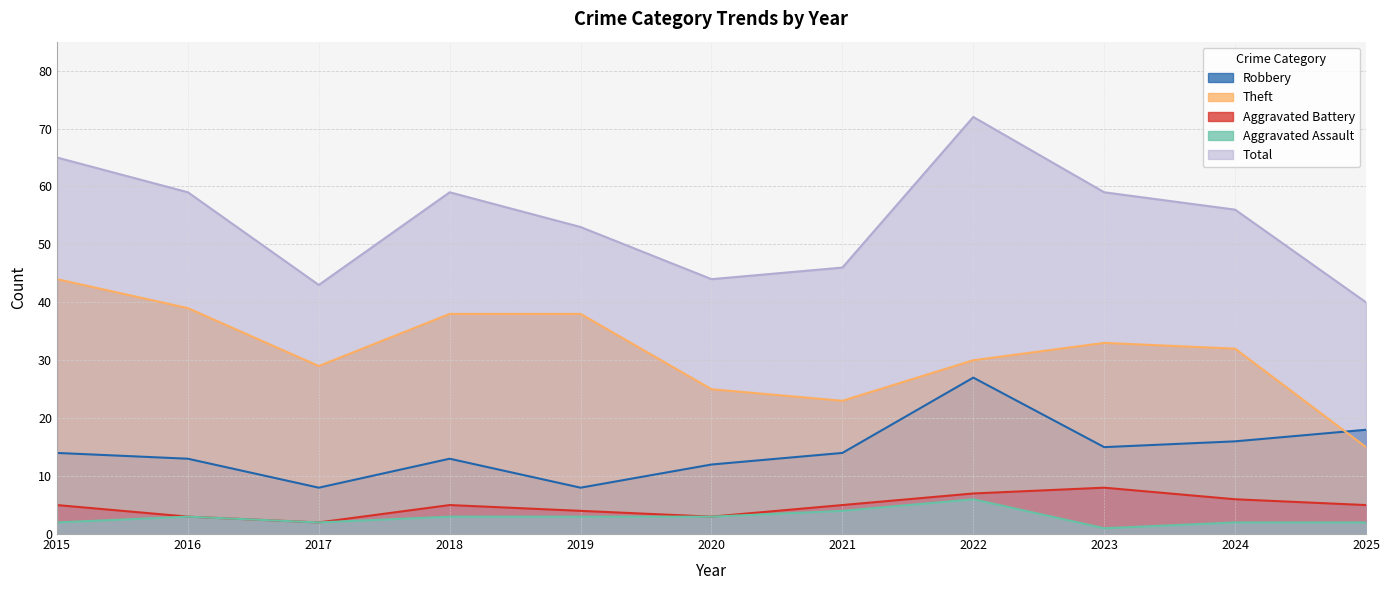

How many series are shown in this chart?

5